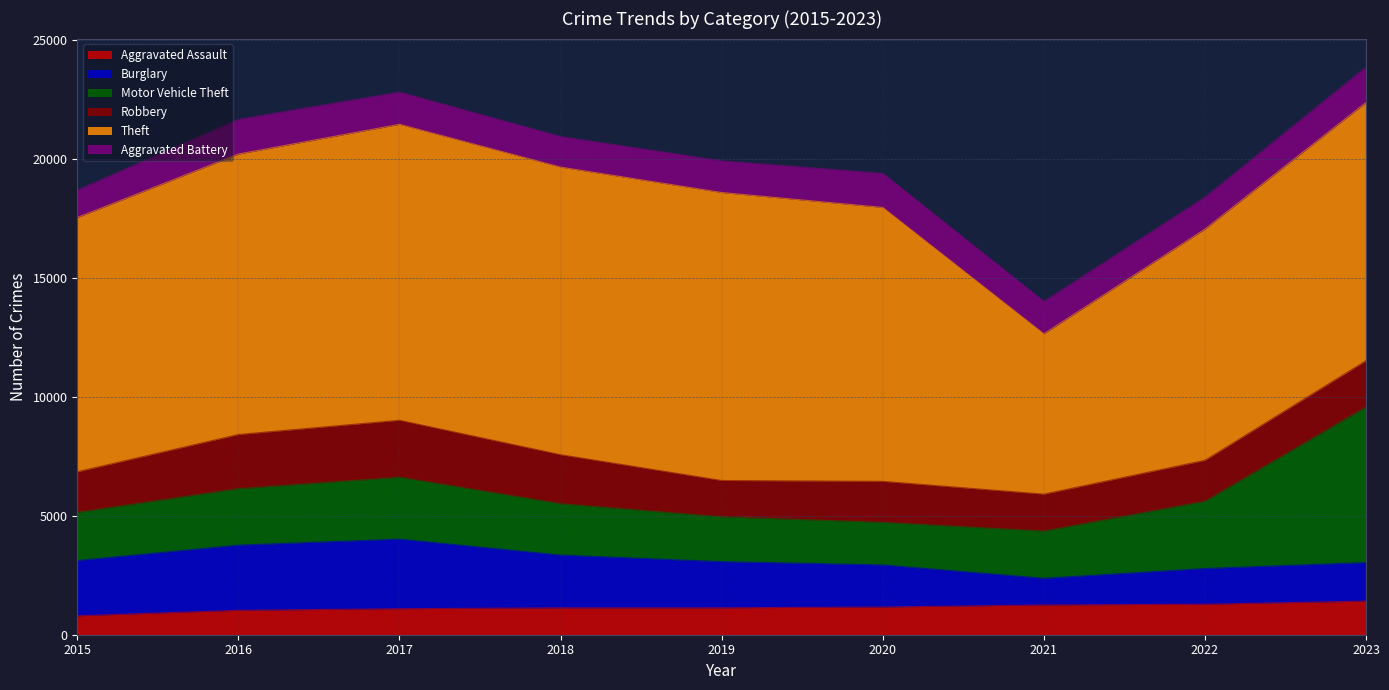

At which label does Robbery first exceed 1722?

2016